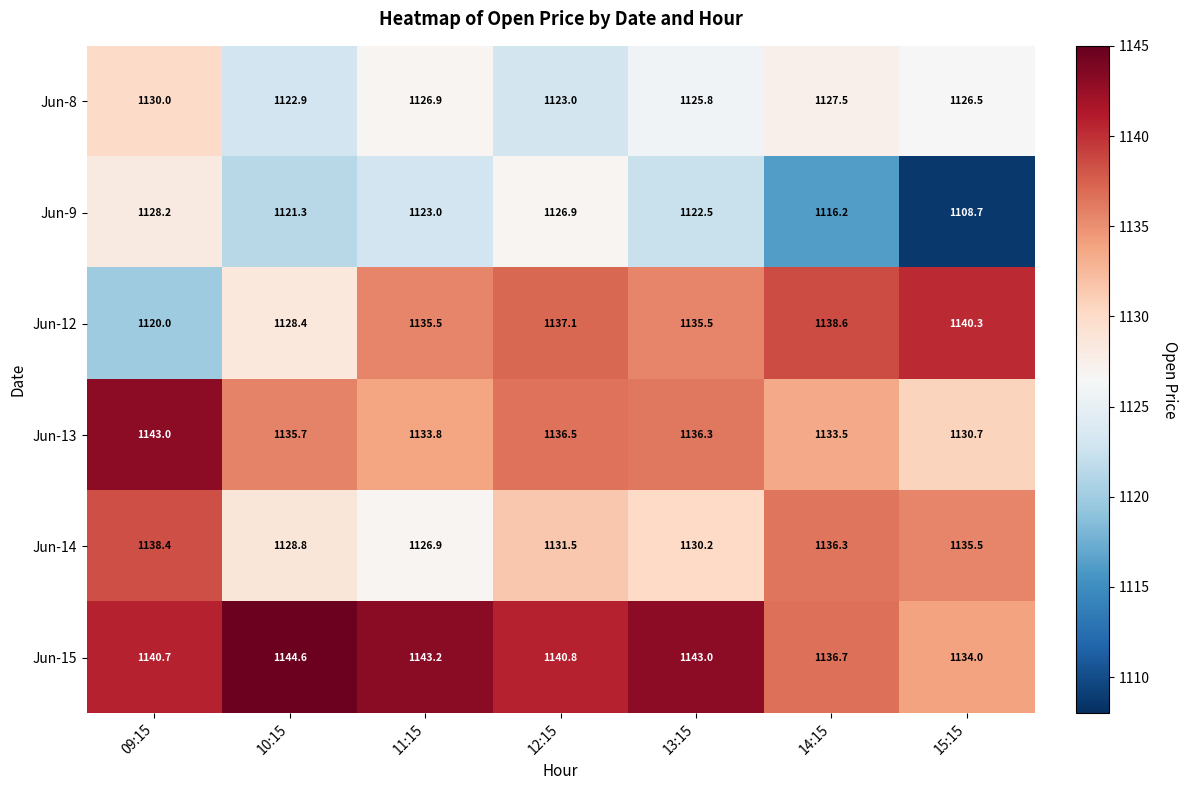

Which series has the largest total across all categories?

Jun-15